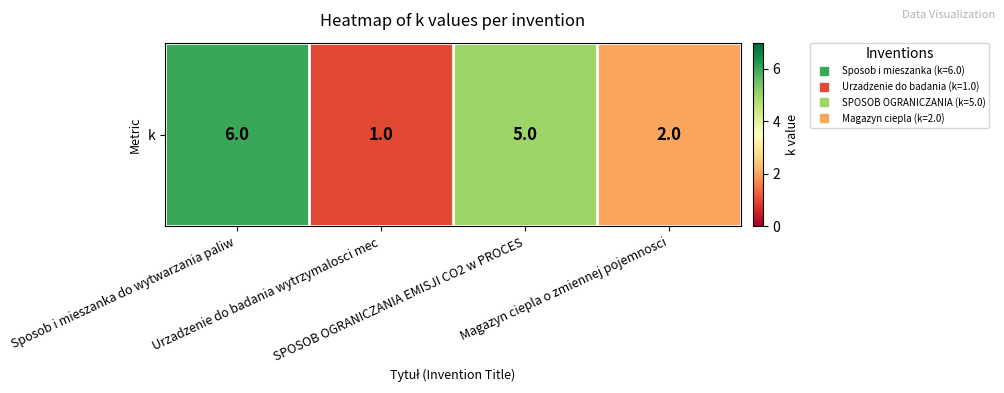

What is the change in value from Sposob i mieszanka do wytwarzania paliw to SPOSOB OGRANICZANIA EMISJI CO2 w PROCES?

-1